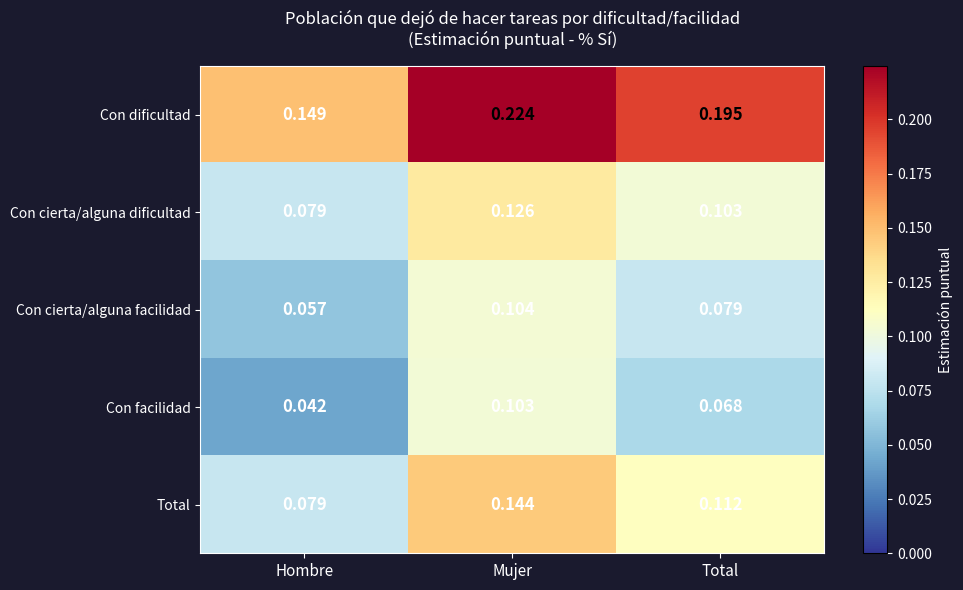

At which category is the sum across all series the highest?

Mujer